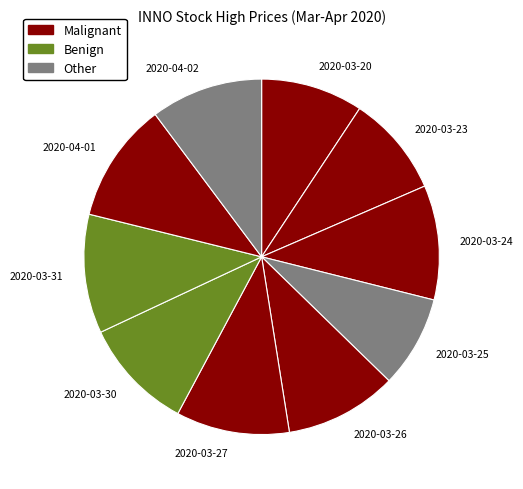

Which category has the smallest portion of the pie?

2020-03-25